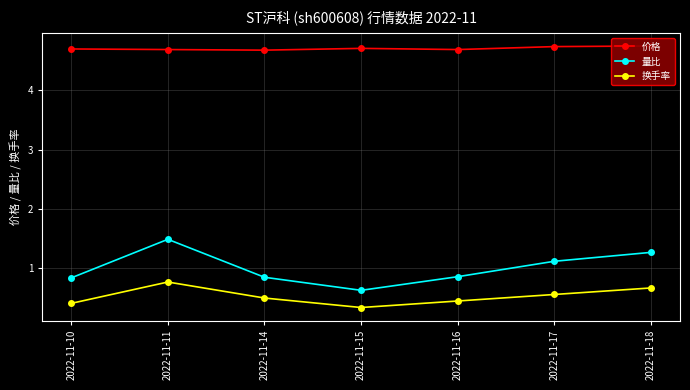

True or false: 量比 and 价格 intersect in this chart.

False